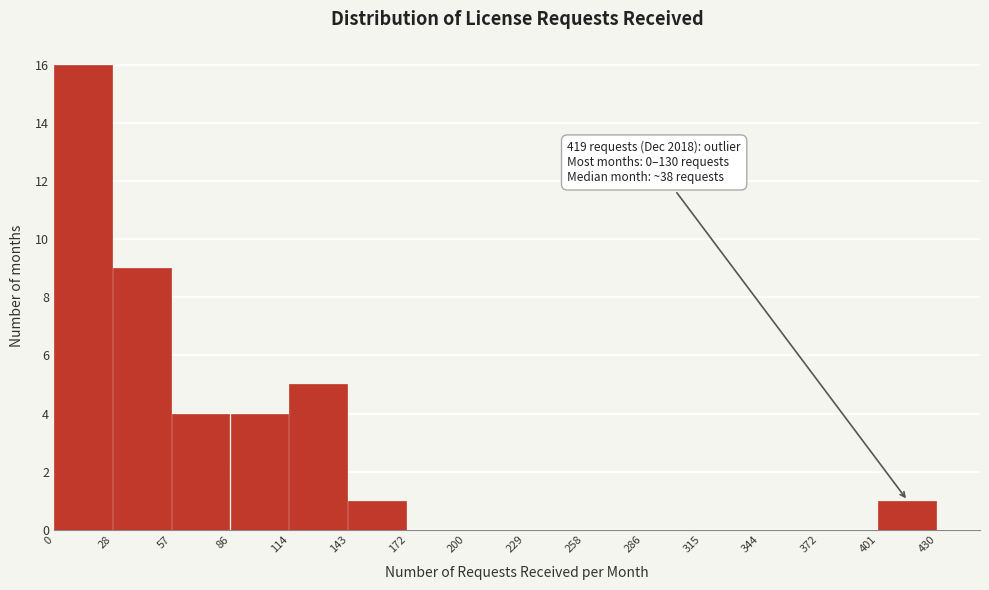

Over which range of the x-axis is the bar tallest?

0 to 28